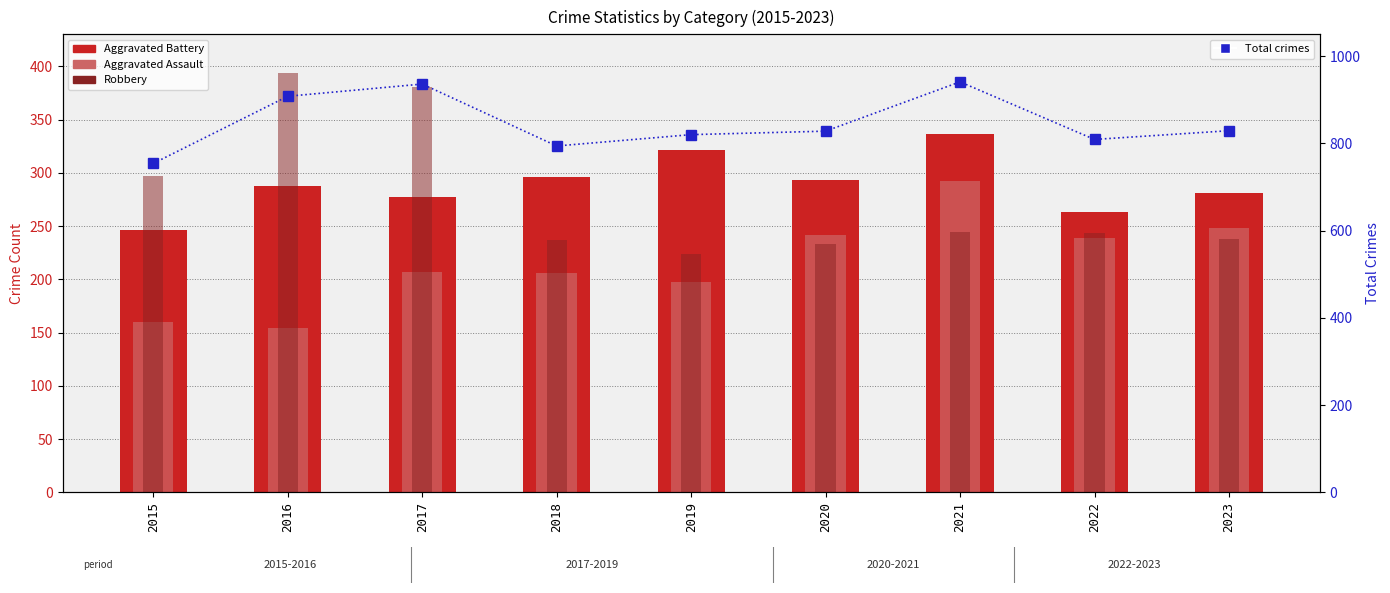

Rank the series by their maximum value, from highest to lowest.

Total crimes, Robbery, Aggravated Battery, Aggravated Assault